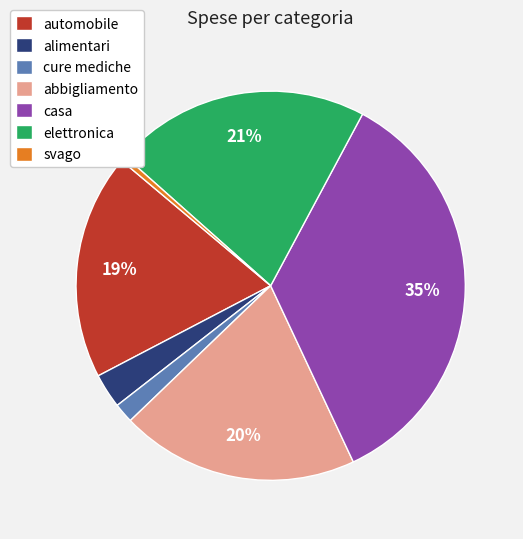

How many segments does this pie chart have?

7